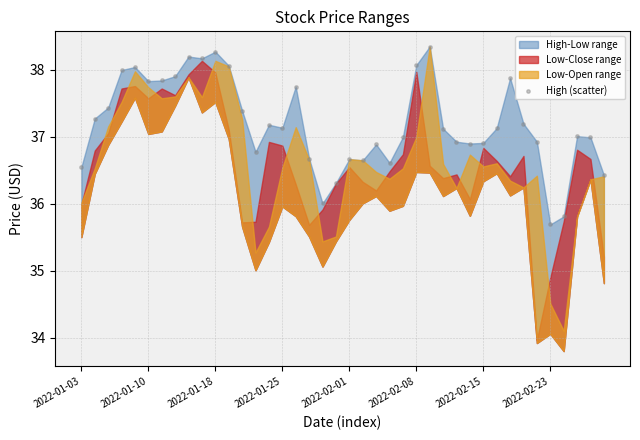

What is the range of Y values (max minus min)?

2.7